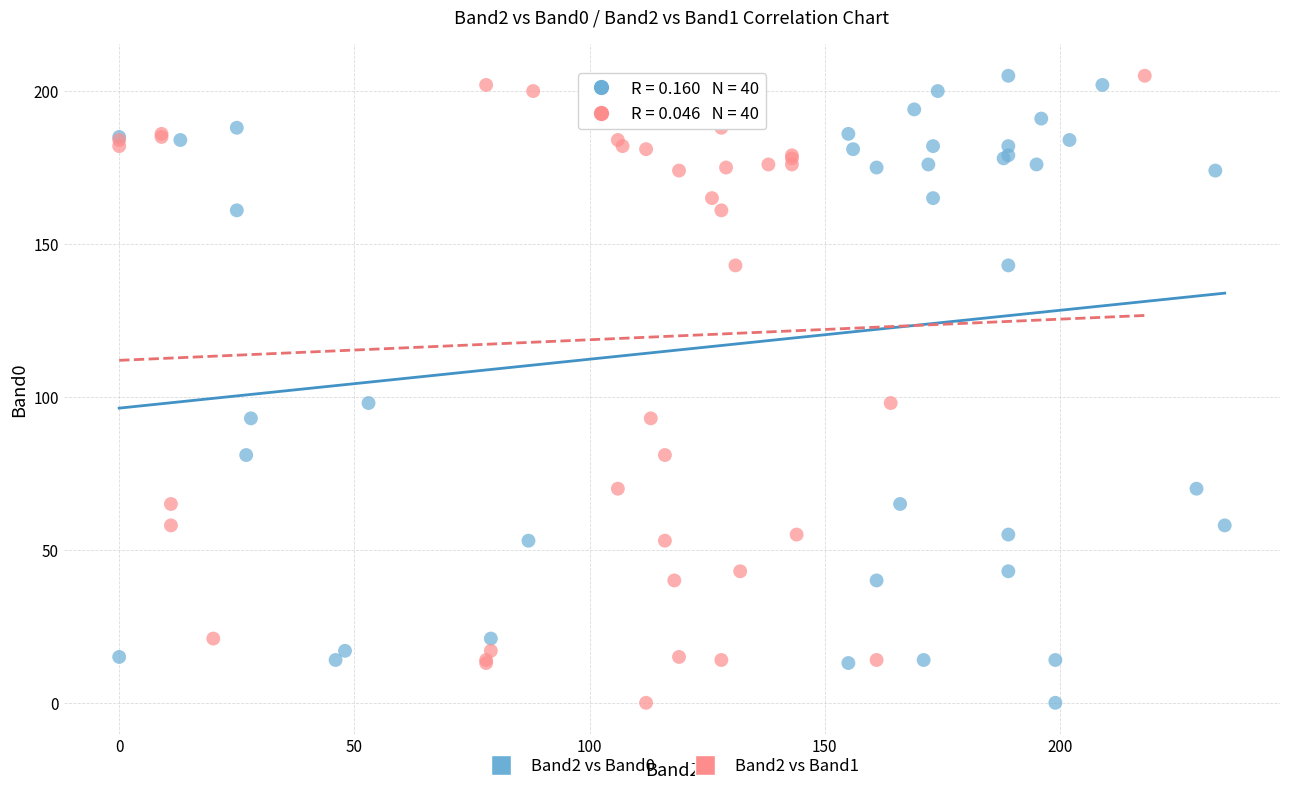

What are all the series names shown in the legend?

Band2 vs Band0, Band2 vs Band1